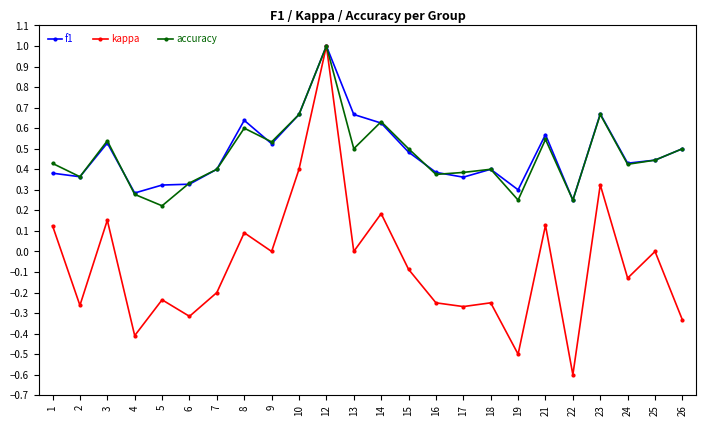

How many interior local peaks does the kappa series have?

9